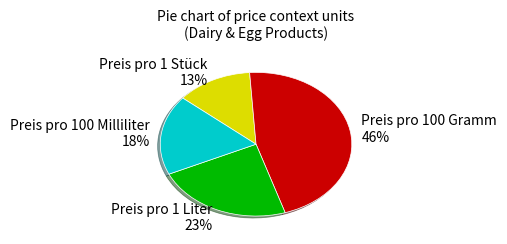

True or false: Preis pro 100 Gramm accounts for 32% of the total.

False